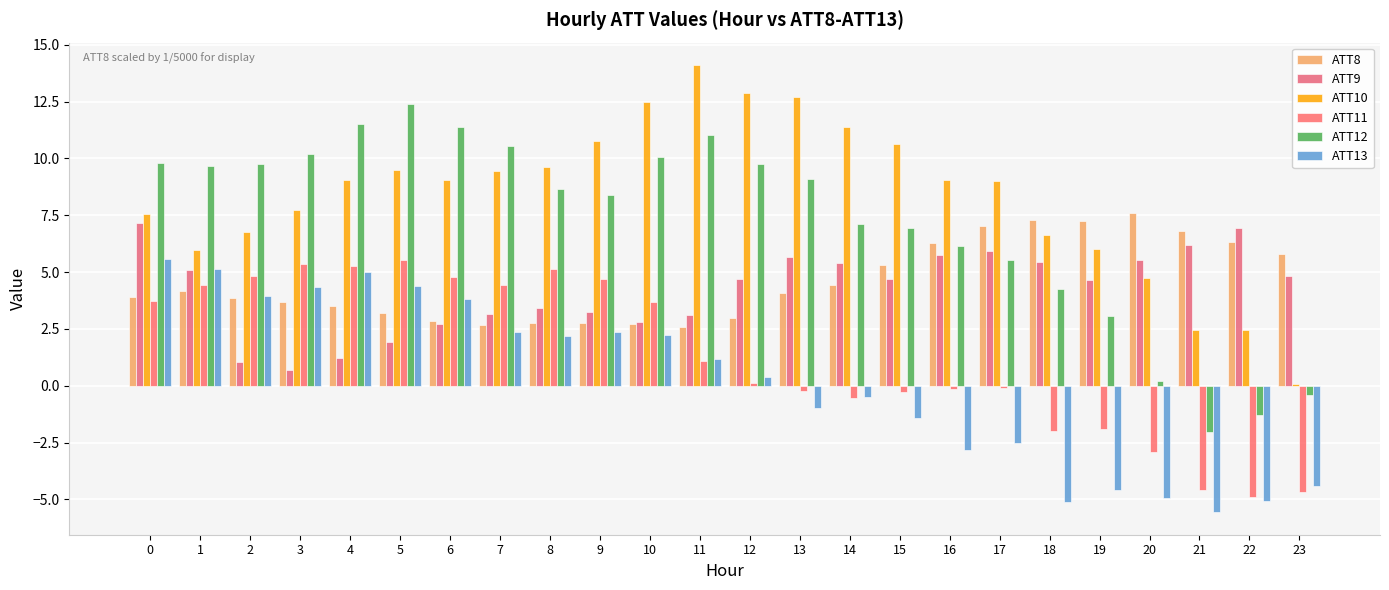

How many data points in ATT12 are above 9?

12